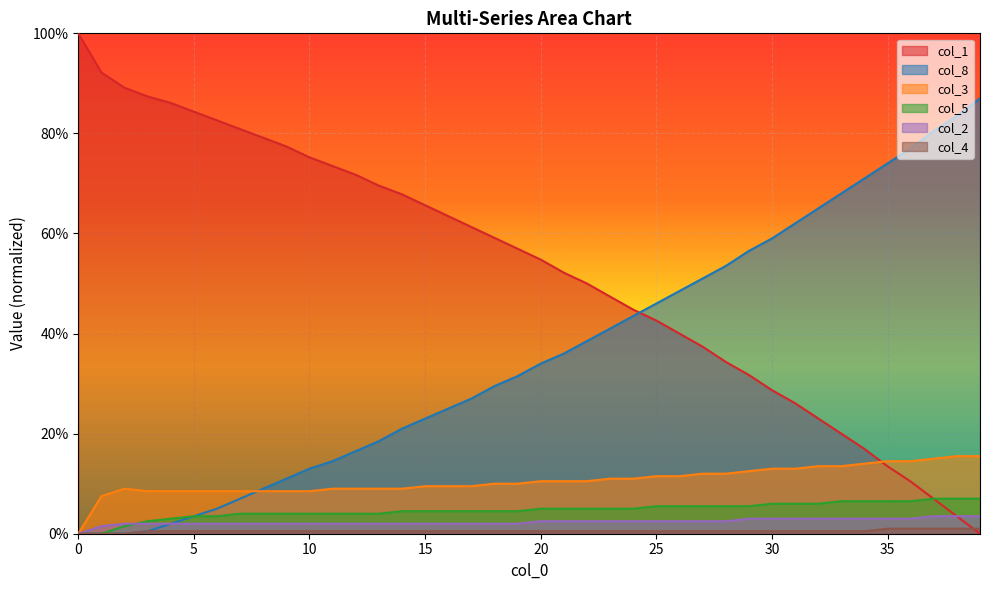

At 27, list the series in order from smallest to largest.

col_4, col_2, col_5, col_3, col_1, col_8